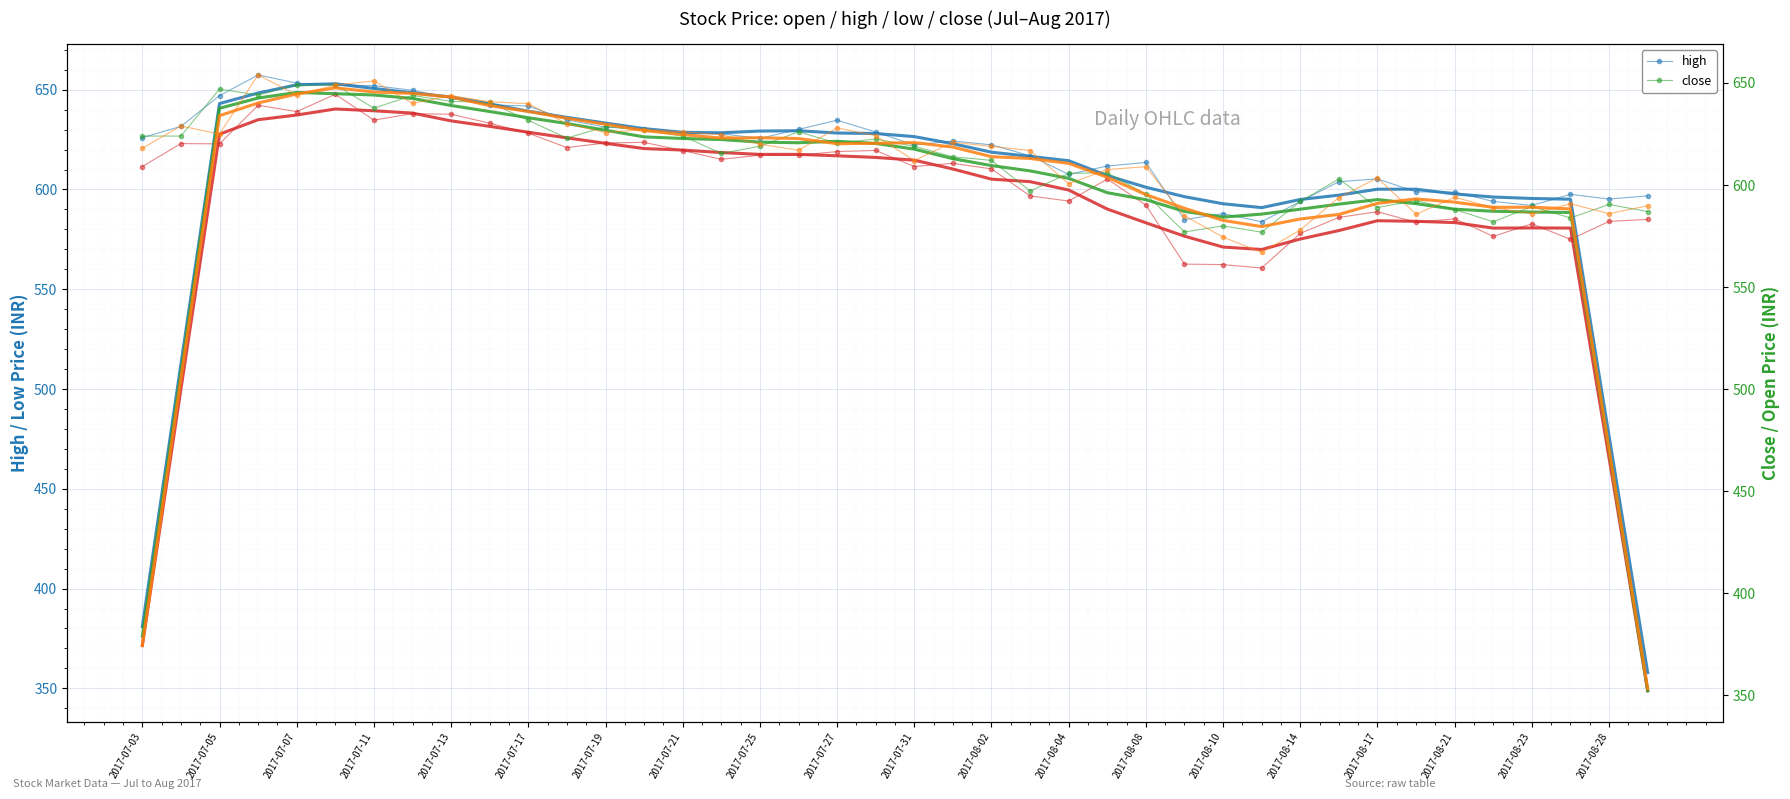

At which label does close reach its peak?

2017-07-07